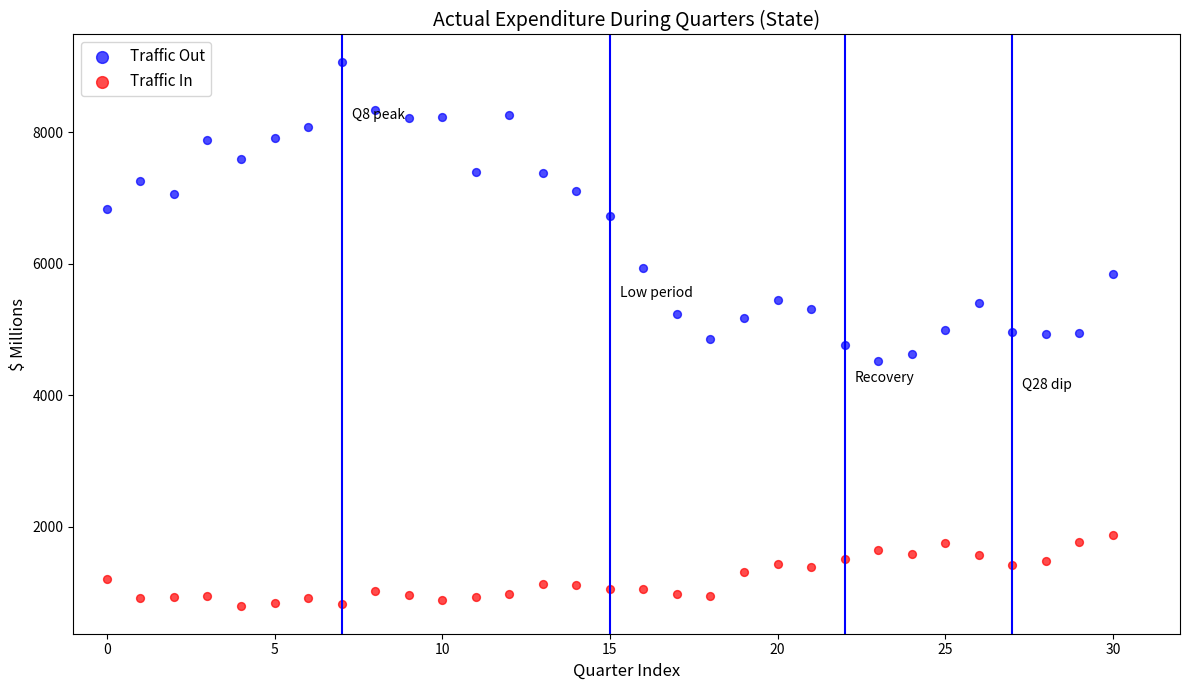

Which series reaches the maximum Y coordinate?

Traffic Out